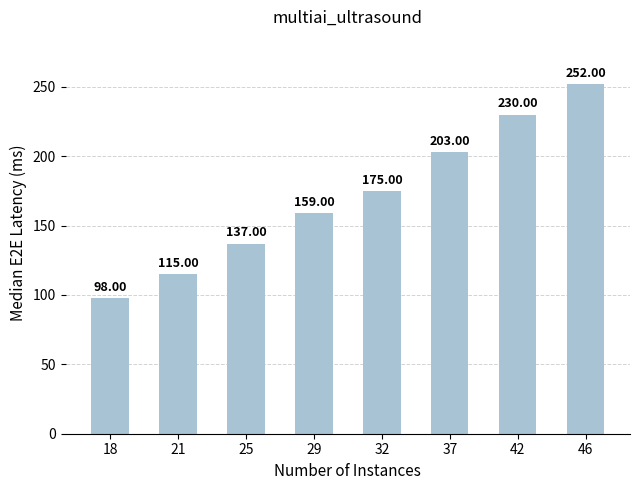

Which label corresponds to the largest value in the chart?

46